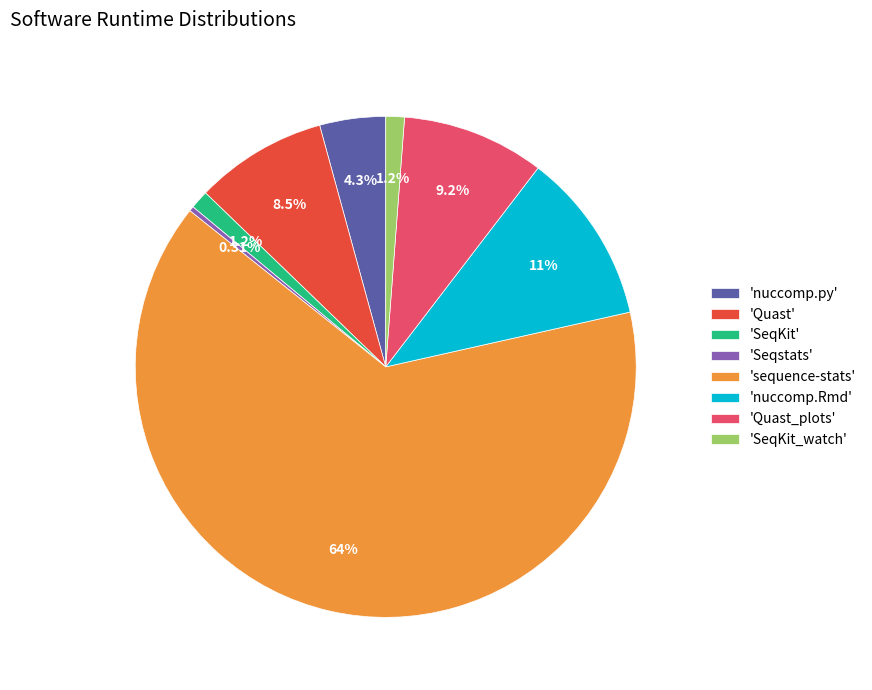

Is the sum of 'Seqstats' and 'nuccomp.py' greater than half?

No